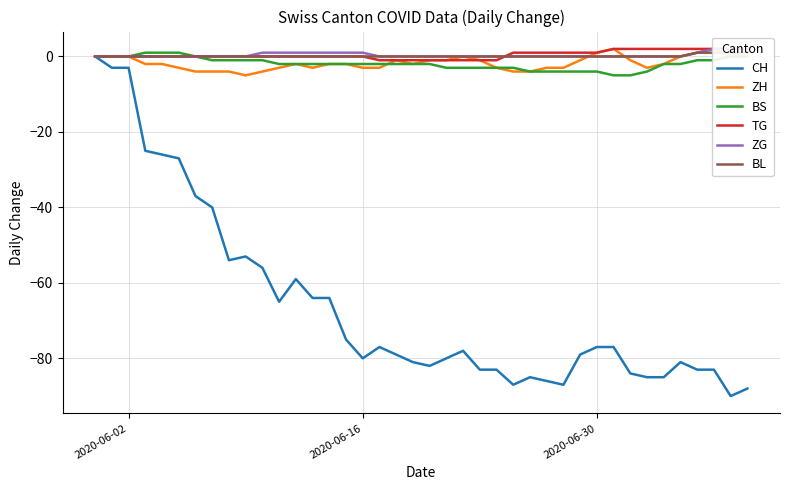

How many data points does each series have?

40